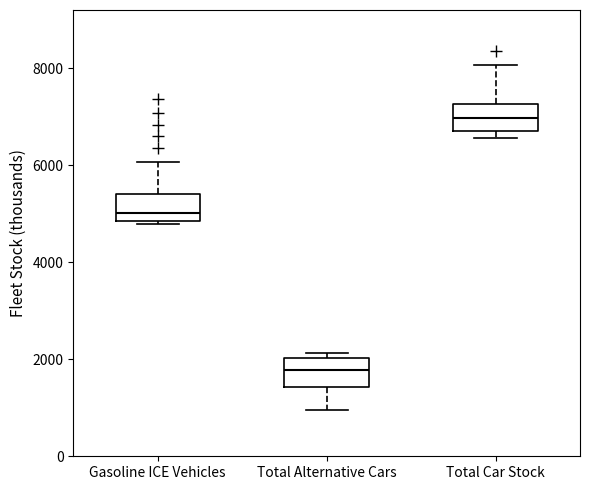

Which box's median line is the lowest?

Total Alternative Cars